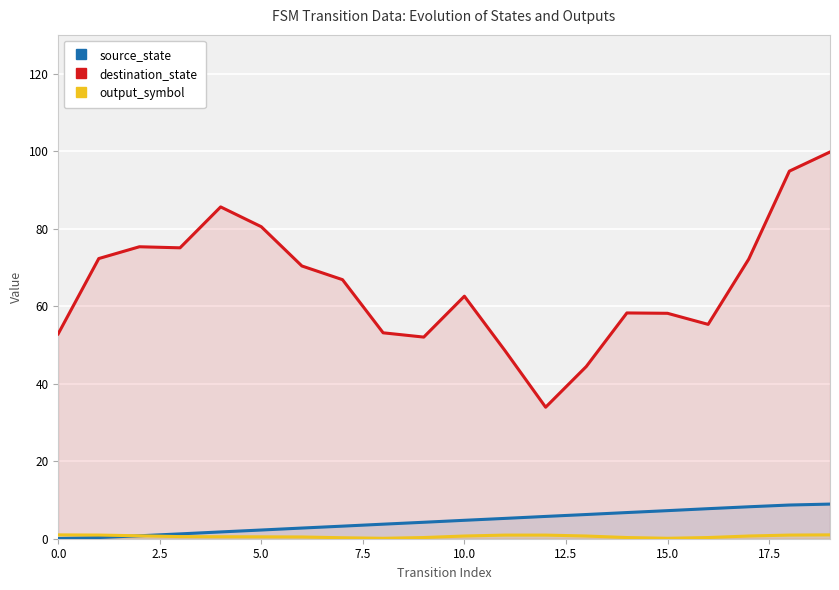

List the series in order of their peak value, highest first.

destination_state, source_state, output_symbol